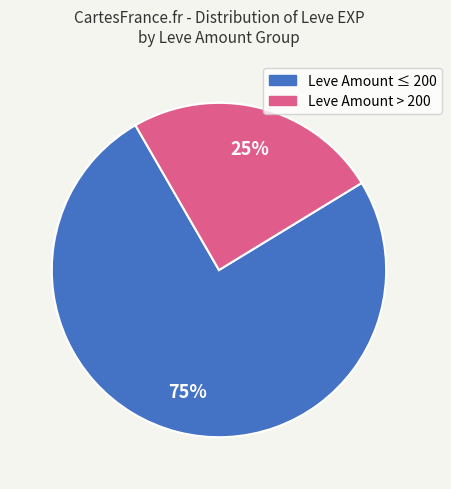

Does any single category account for the majority?

Yes